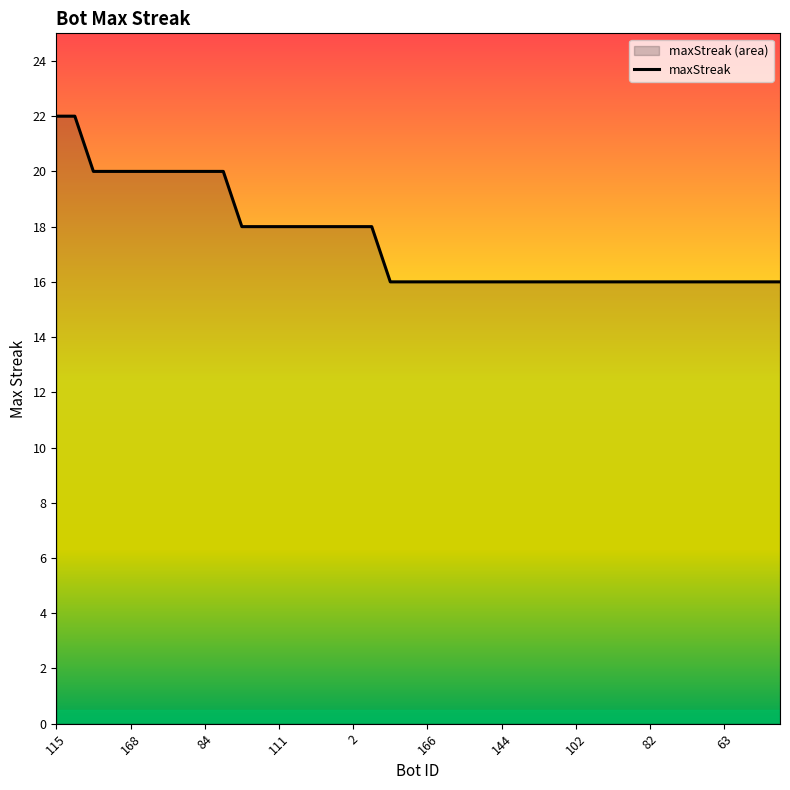

What is the maximum value shown in the chart?

22